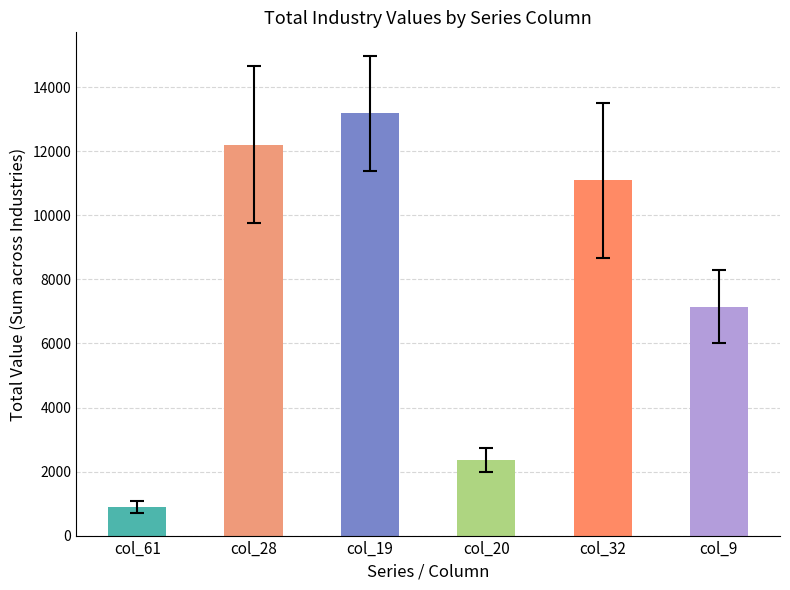

What value does the data have at col_32, to the nearest 10?

11090